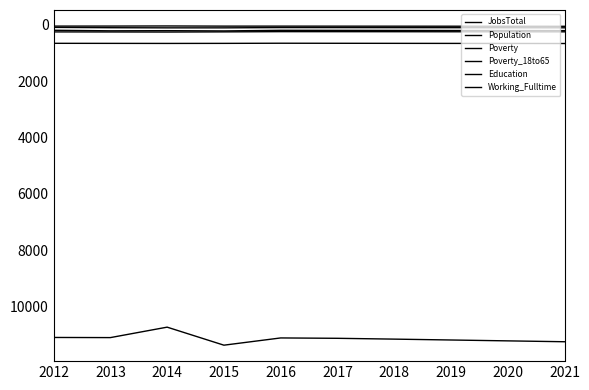

Read the Population value at 2020, to the nearest 10.

11220